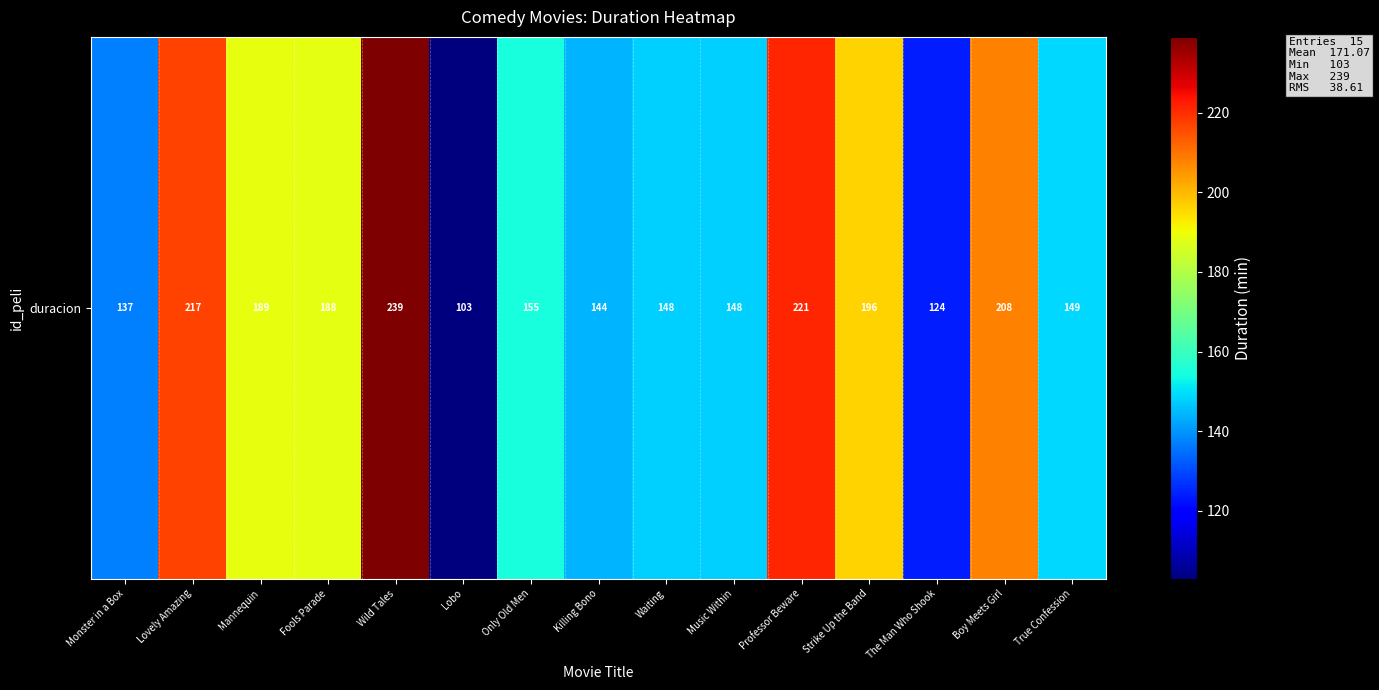

What is the change in value from Lobo to Strike Up the Band?

+93